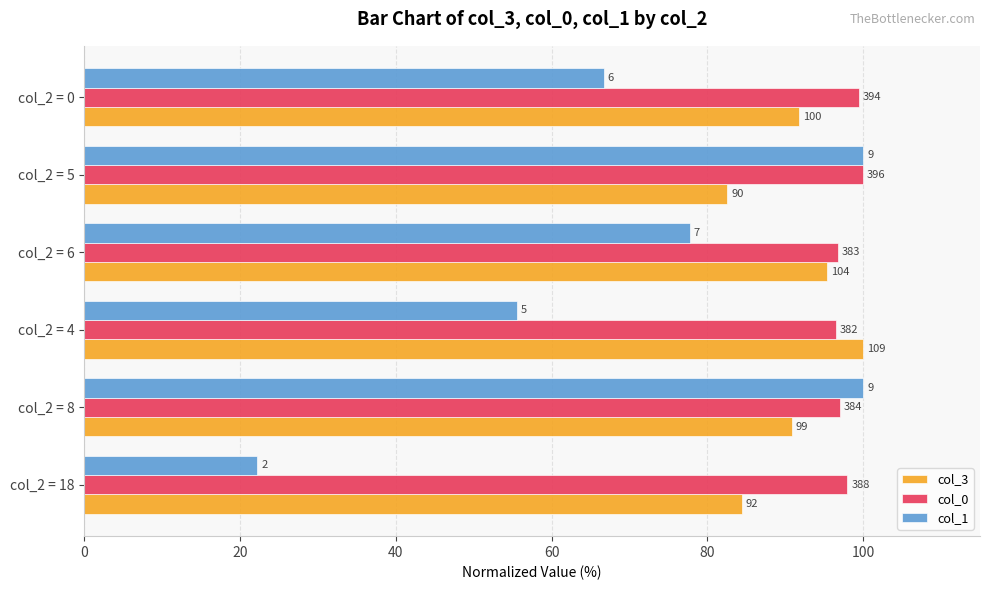

What are all the series names shown in the legend?

col_3, col_0, col_1